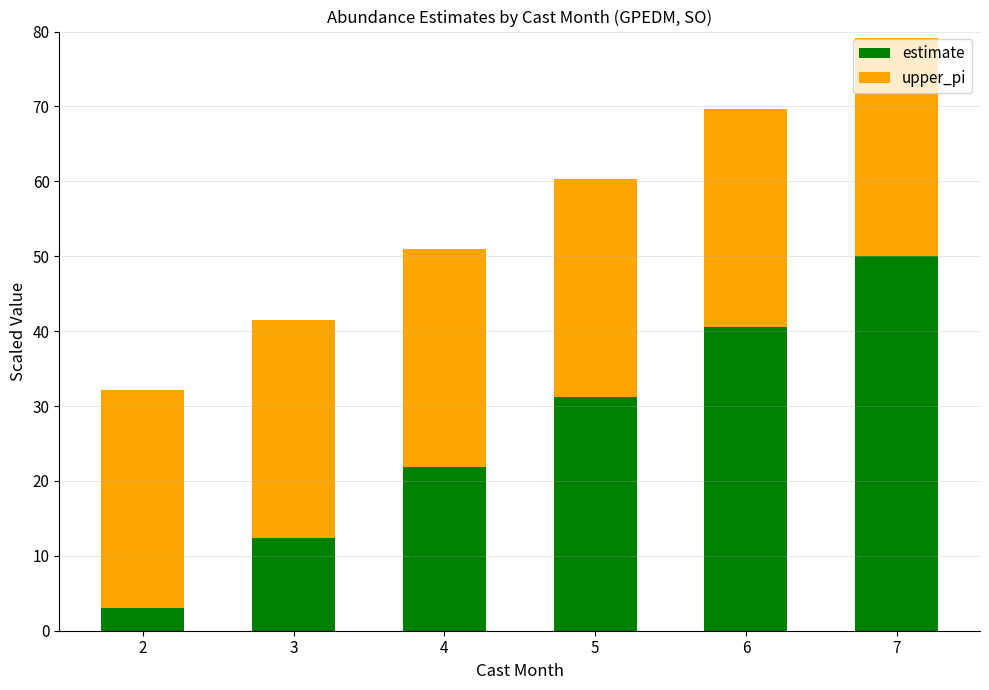

List the labels in order of estimate value, largest first.

7, 6, 5, 4, 3, 2